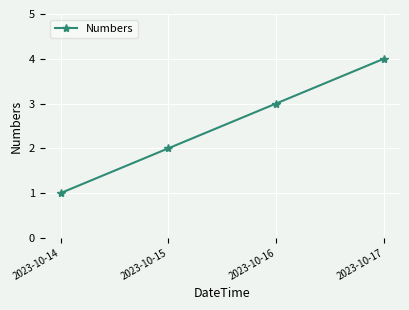

True or false: the data shows 1 at 2023-10-14.

True